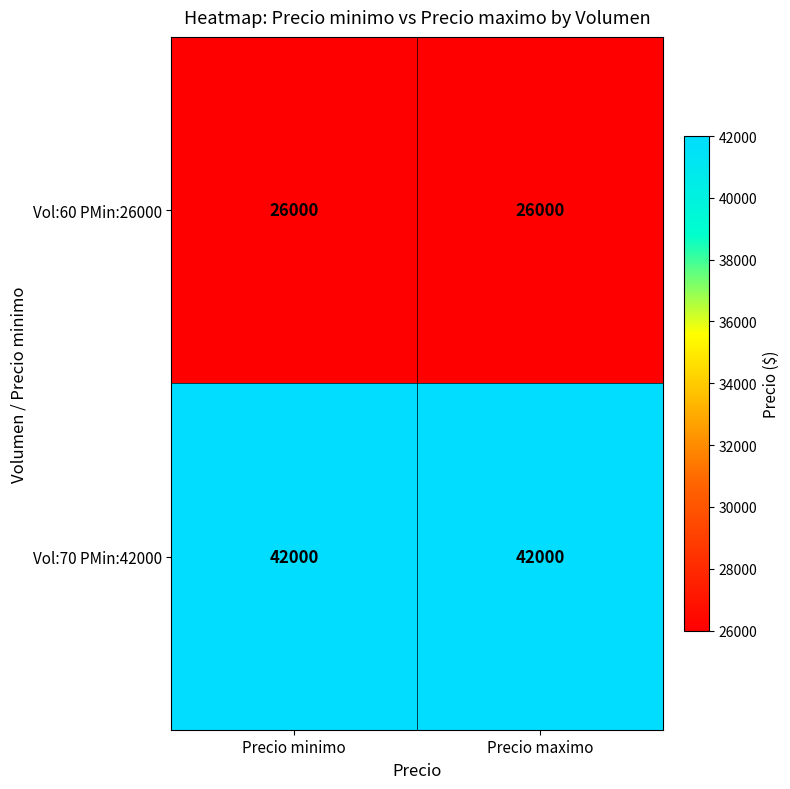

List the series in order of their overall mean, highest first.

Vol:70 PMin:42000, Vol:60 PMin:26000